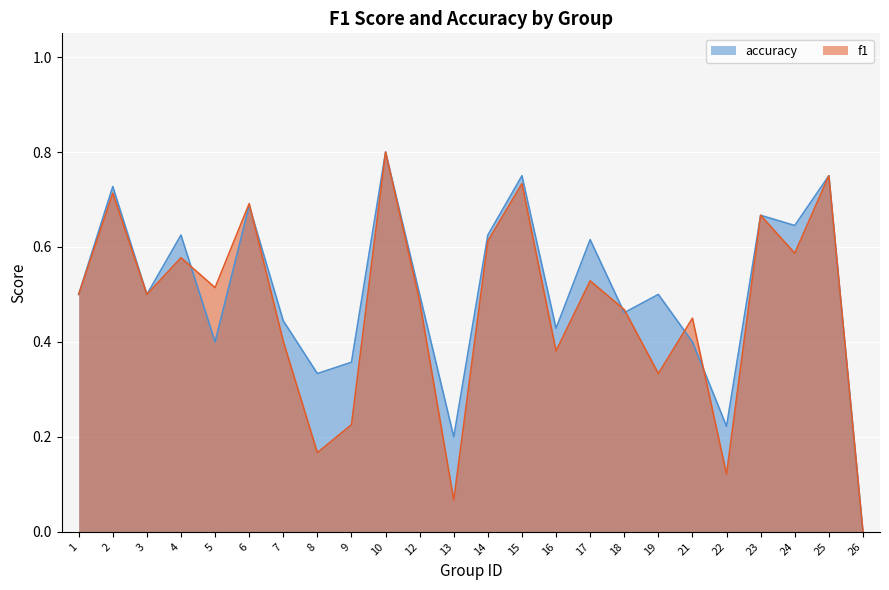

At 26, list the series in order from smallest to largest.

f1, accuracy